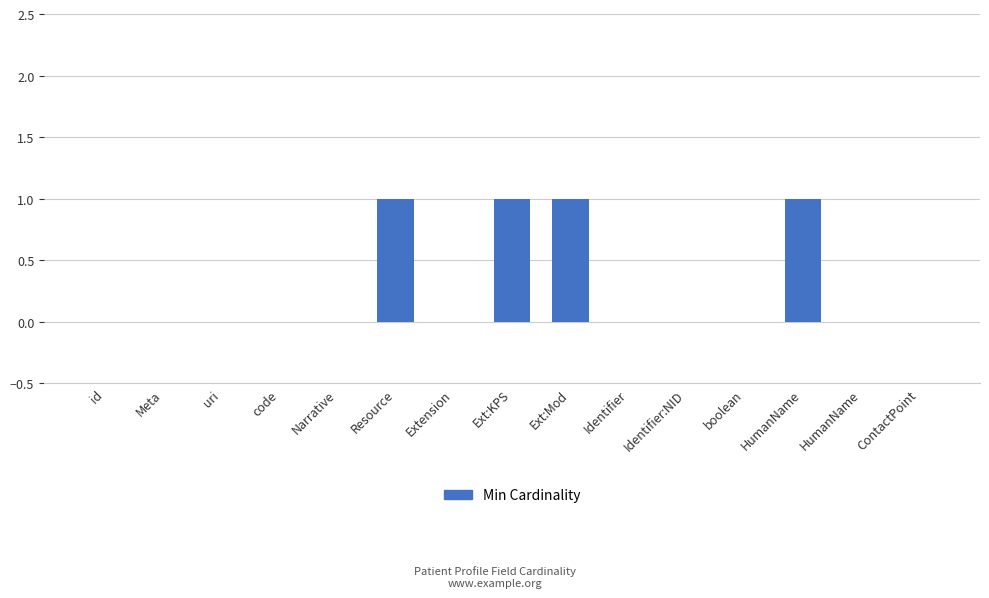

Rank the categories by value from lowest to highest.

id, Meta, uri, code, Narrative, Extension, Identifier, Identifier:NID, boolean, HumanName, ContactPoint, Resource, Ext:KPS, Ext:Mod, HumanName